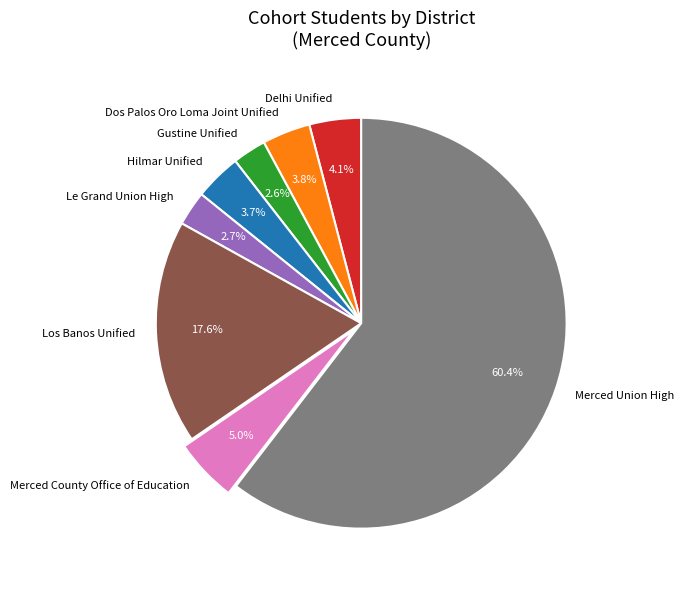

Between Merced Union High and Los Banos Unified, which is larger?

Merced Union High